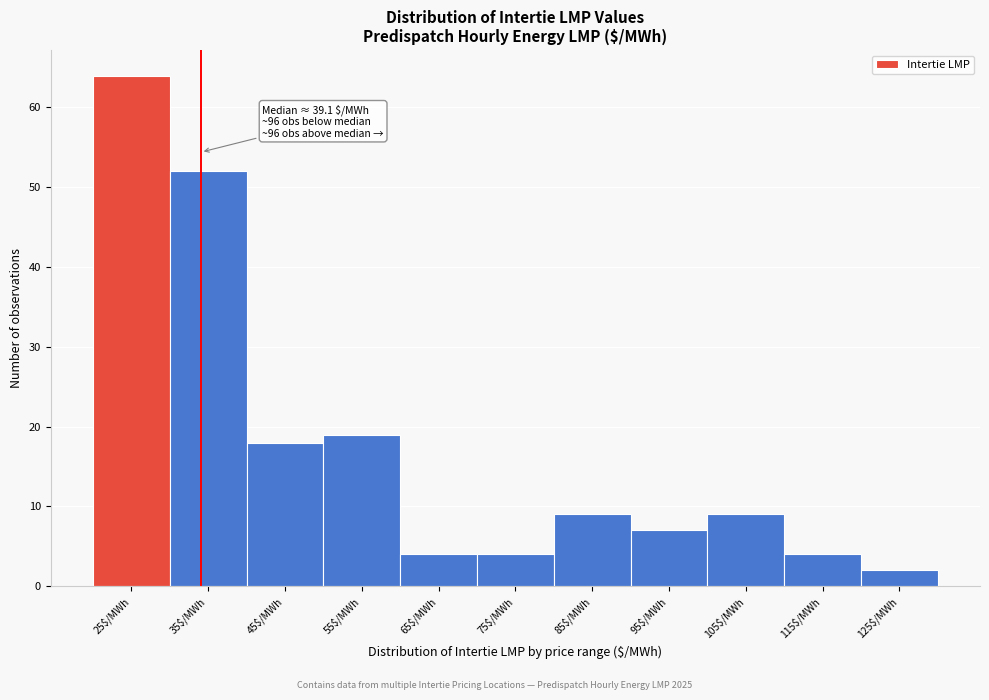

Reading left to right, transcribe all the data shown in this chart.

64	52	18	19	4	4	9	7	9	4	2